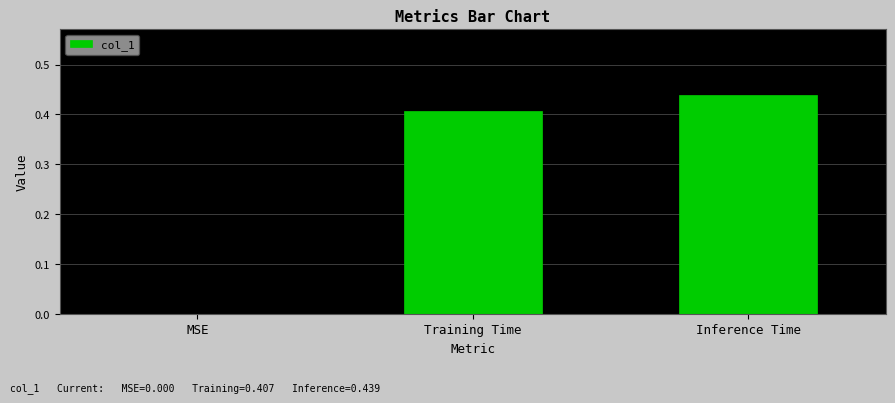

At which label is the value closest to 0?

MSE